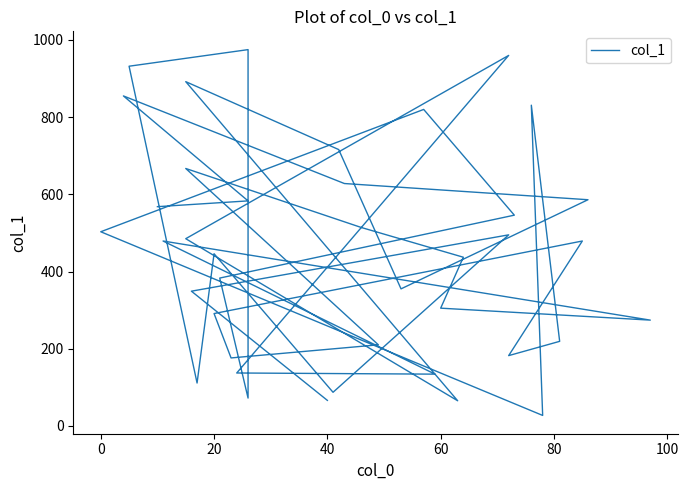

The chart shows a value of 196 at 15. True or false?

False